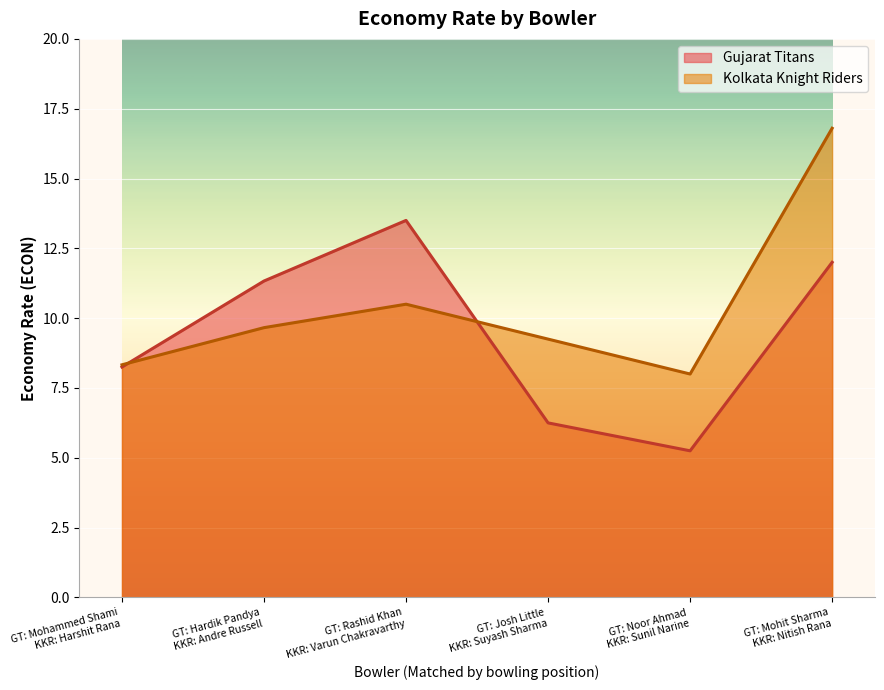

What is the sum of all Kolkata Knight Riders values?

62.5